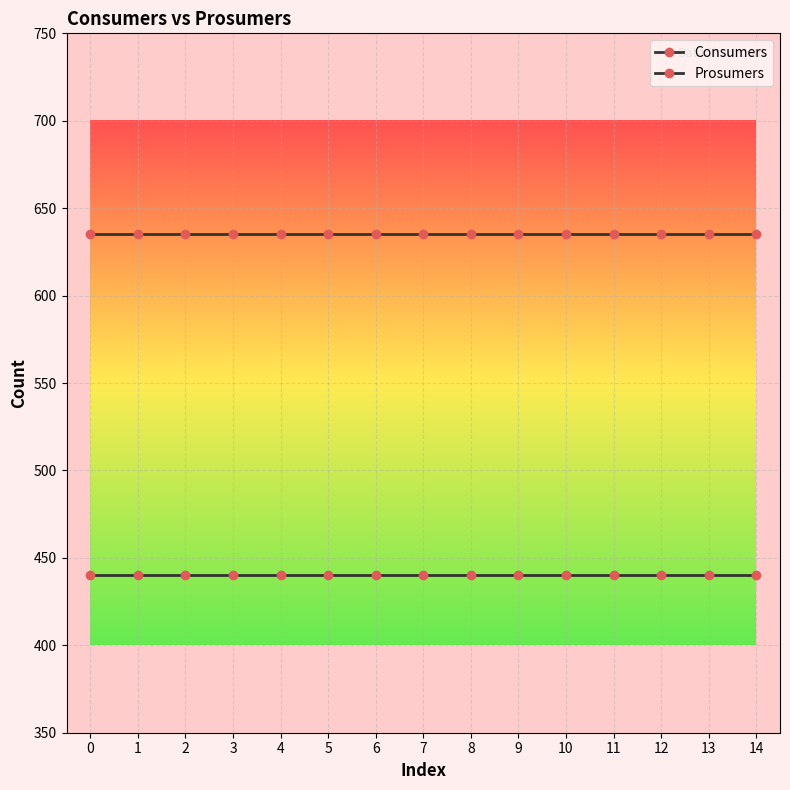

Rank the series by their maximum value, from lowest to highest.

Prosumers, Consumers